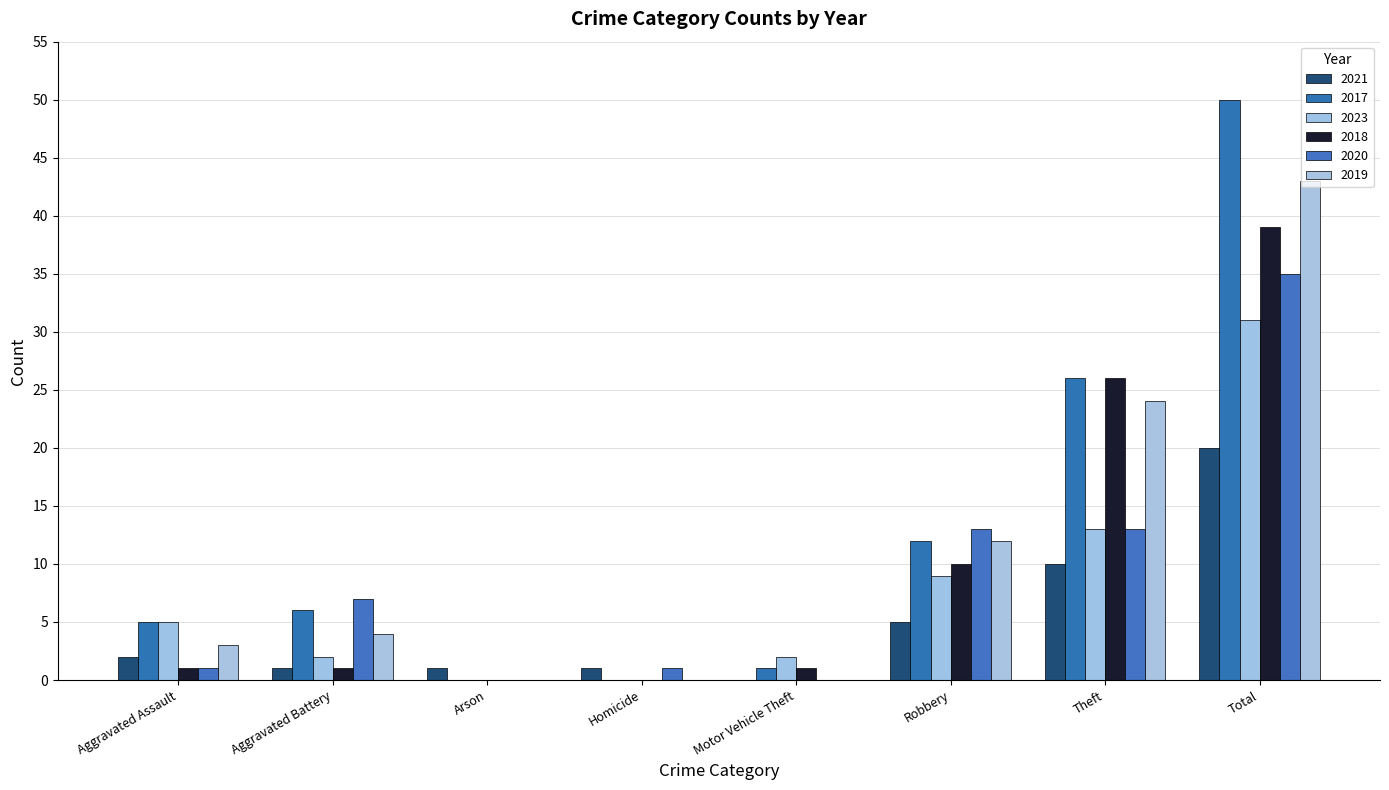

Which series has the largest total across all categories?

2017